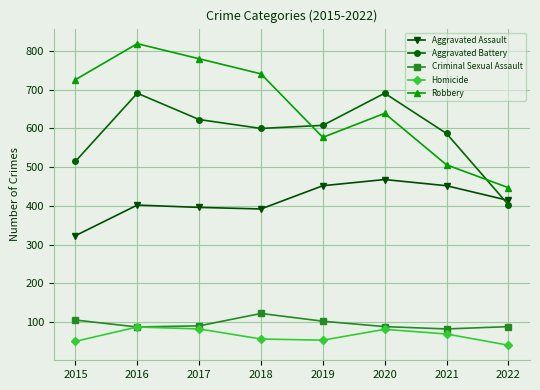

What is the difference between the highest and lowest values at 2018?

685